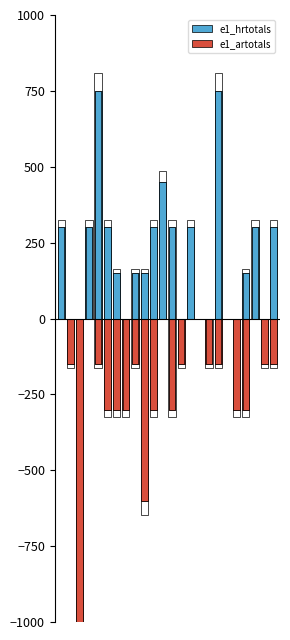

What is the total value across all series at 22?

-150